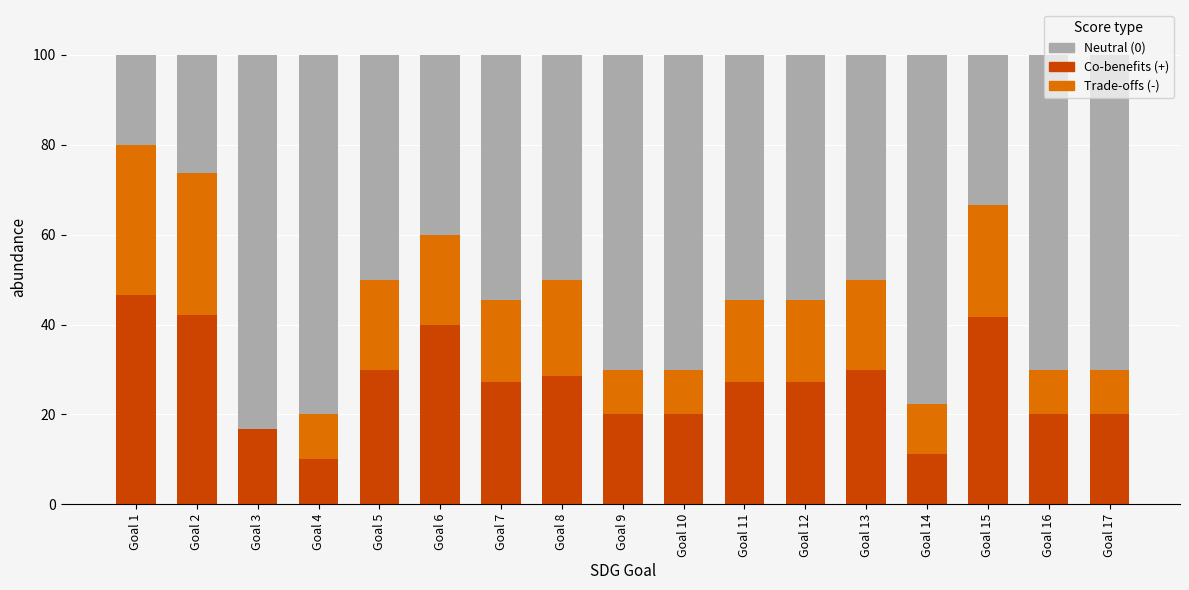

The Co-benefits (+) series shows 45.2 at Goal 5. True or false?

False